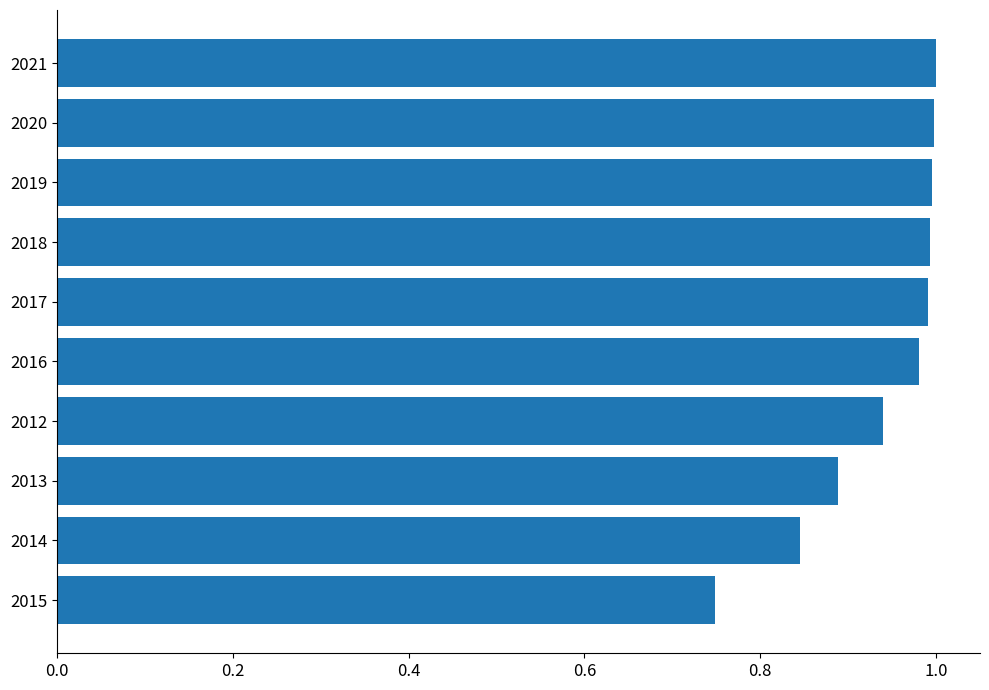

Between 2014 and 2016, which is larger?

2016